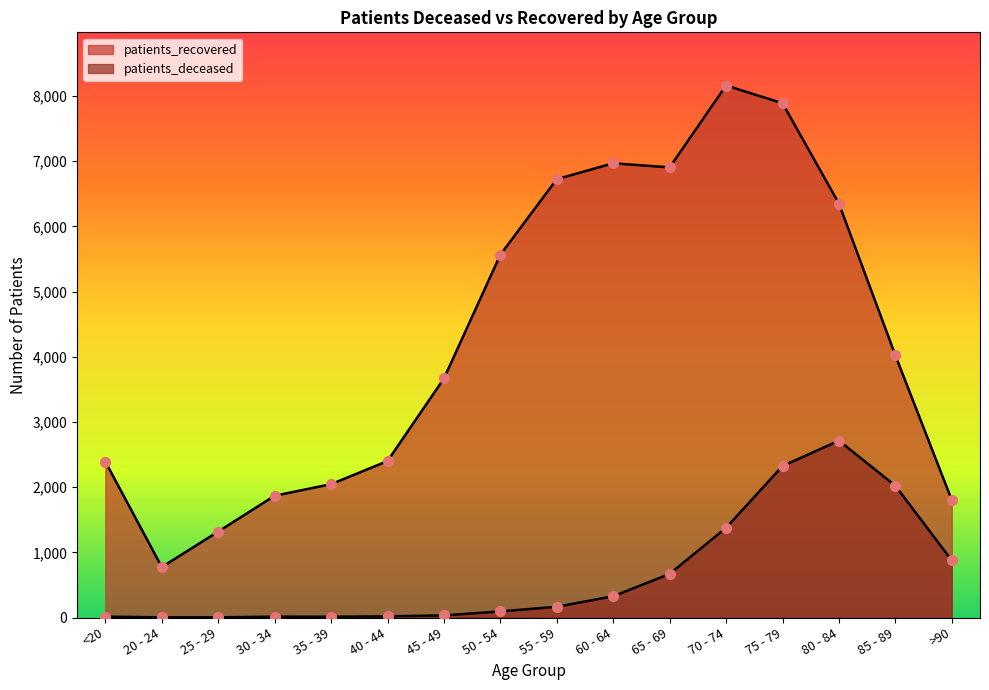

Is the value of patients_deceased at 35 - 39 greater than the value of patients_recovered at 55 - 59?

No